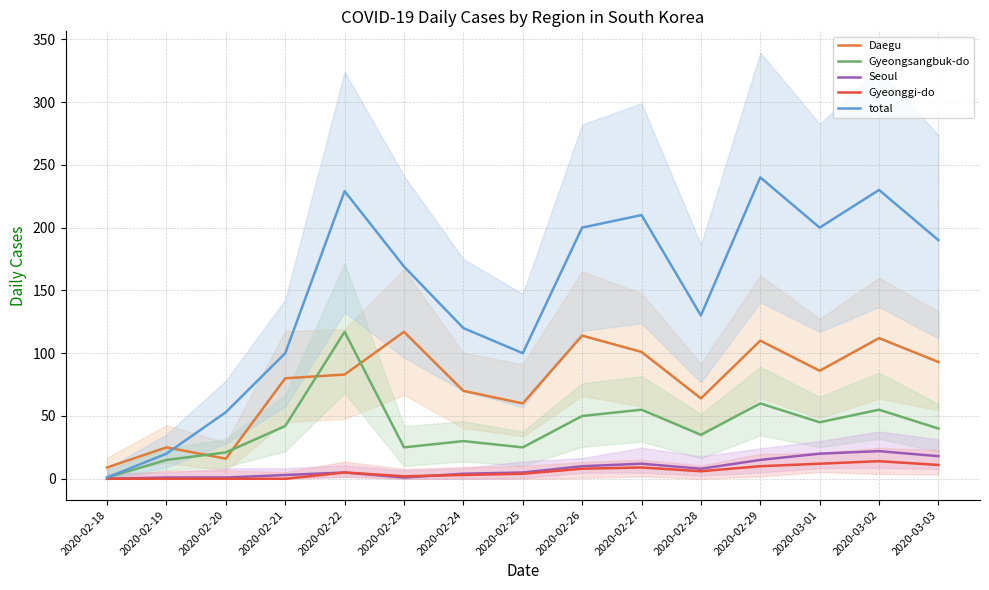

At which label does Gyeonggi-do first exceed 5?

2020-02-26